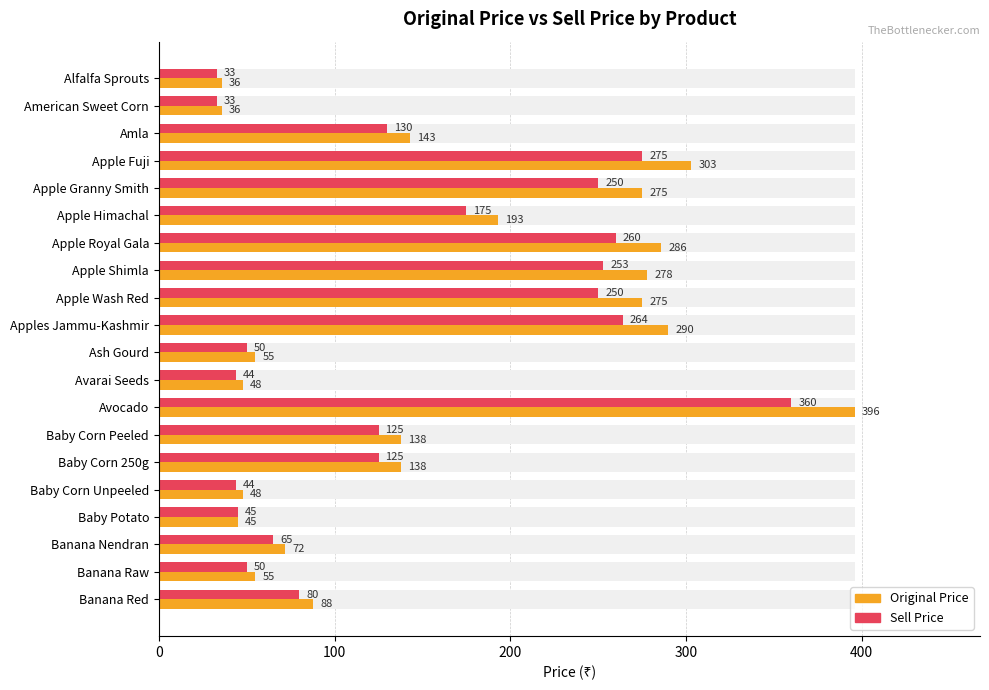

At how many categories does at least one series exceed 75?

12